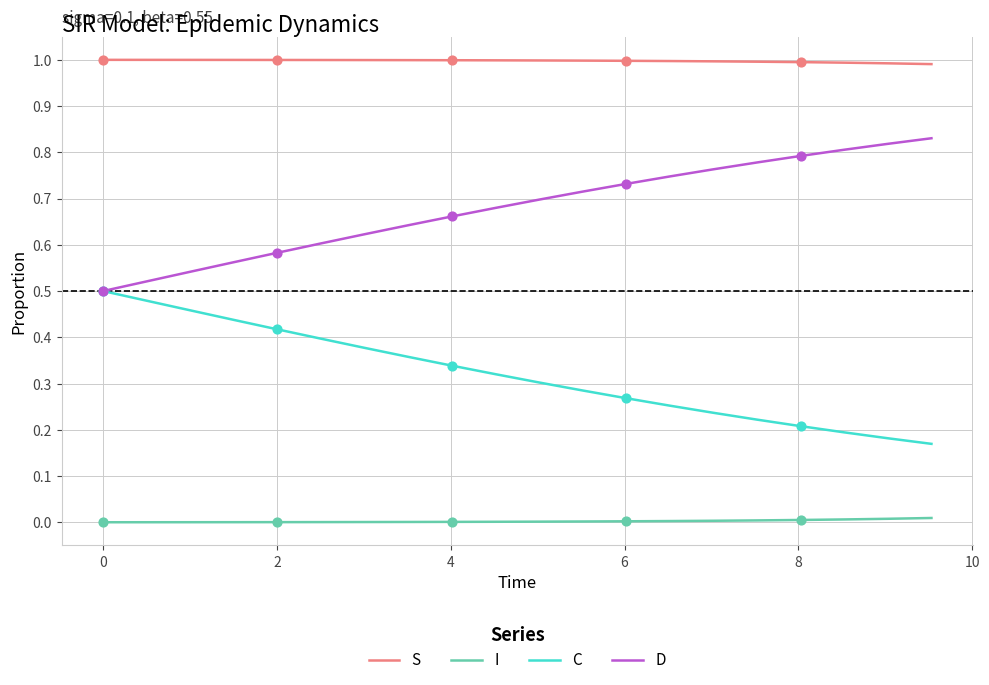

List the series in order of their overall mean, highest first.

S, D, C, I